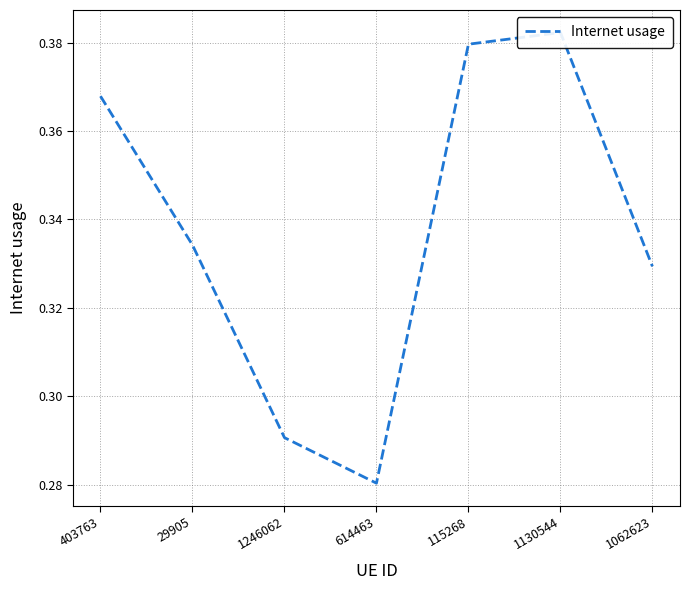

How many points are lower than both their immediate neighbors (excluding endpoints)?

1